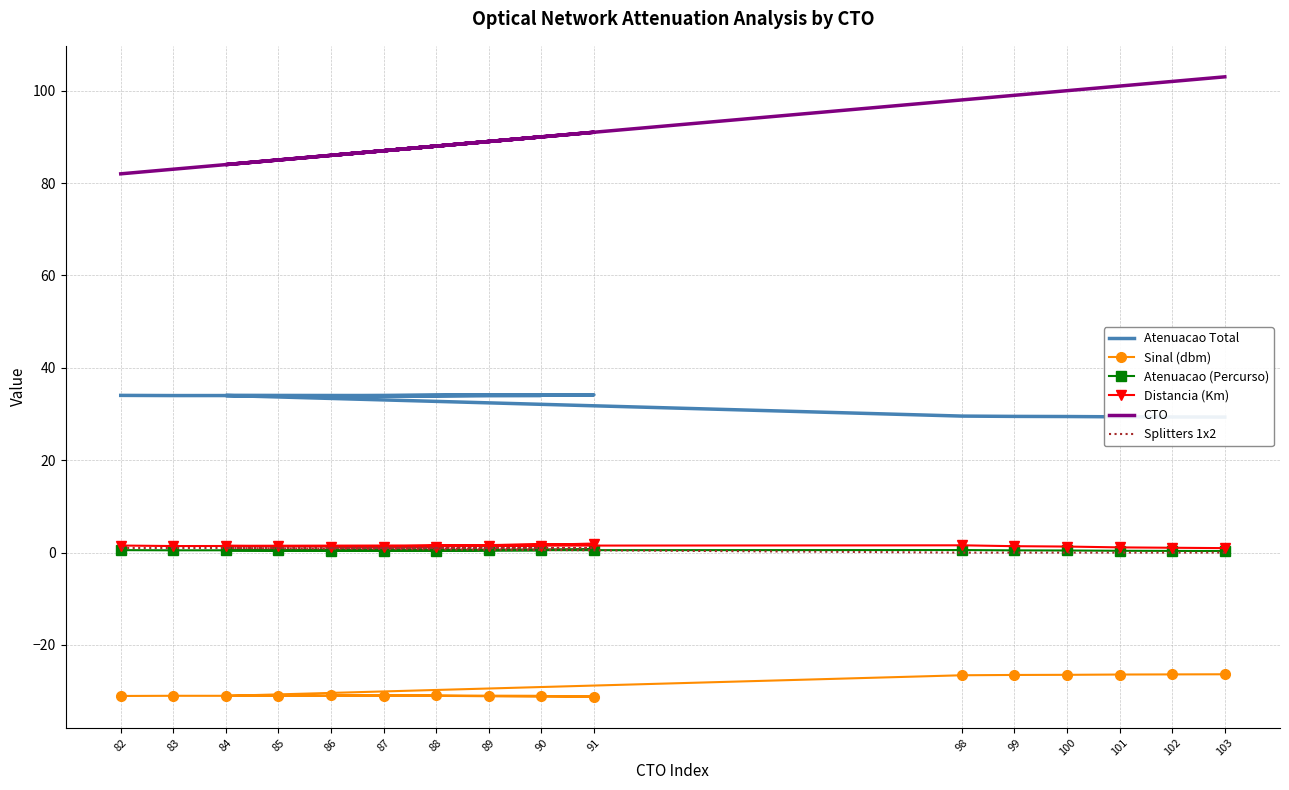

Count the Splitters 1x2 values in the range 0 to 1.

16